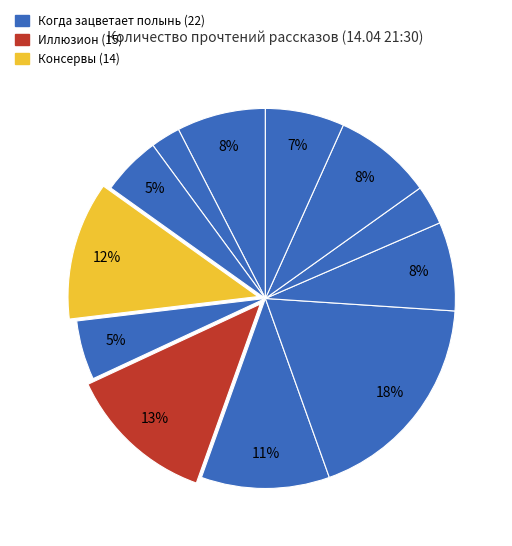

How many segments does this pie chart have?

12